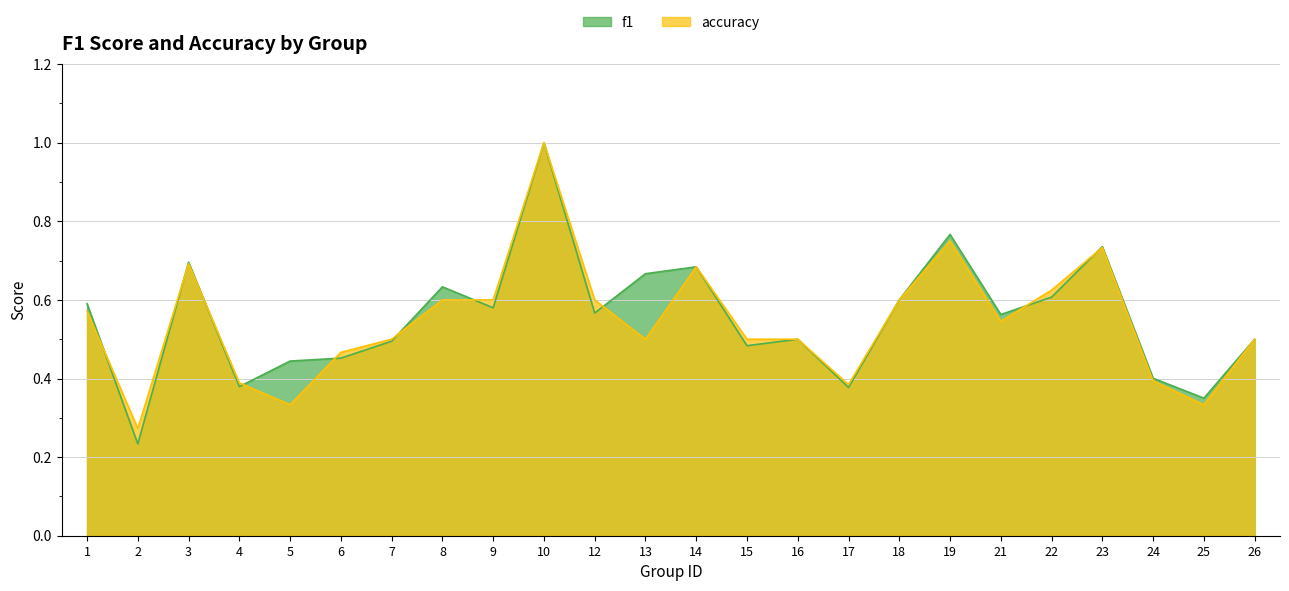

Reading left to right, what are all the values shown in this chart?

f1: 1=0.6	2=0.2	3=0.7	4=0.4	5=0.4	6=0.5	7=0.5	8=0.6	9=0.6	10=1.0	12=0.6	13=0.7	14=0.7	15=0.5	16=0.5	17=0.4	18=0.6	19=0.8	21=0.6	22=0.6	23=0.7	24=0.4	25=0.4	26=0.5
accuracy: 1=0.6	2=0.3	3=0.7	4=0.4	5=0.3	6=0.5	7=0.5	8=0.6	9=0.6	10=1.0	12=0.6	13=0.5	14=0.7	15=0.5	16=0.5	17=0.4	18=0.6	19=0.8	21=0.5	22=0.6	23=0.7	24=0.4	25=0.3	26=0.5